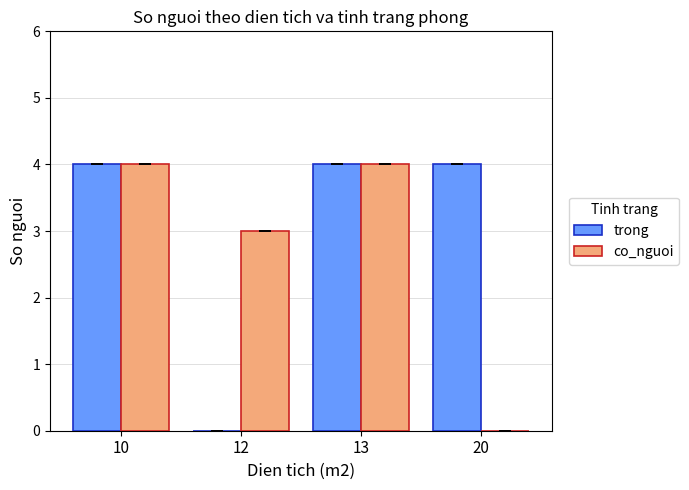

What is the maximum value shown in the chart?

4